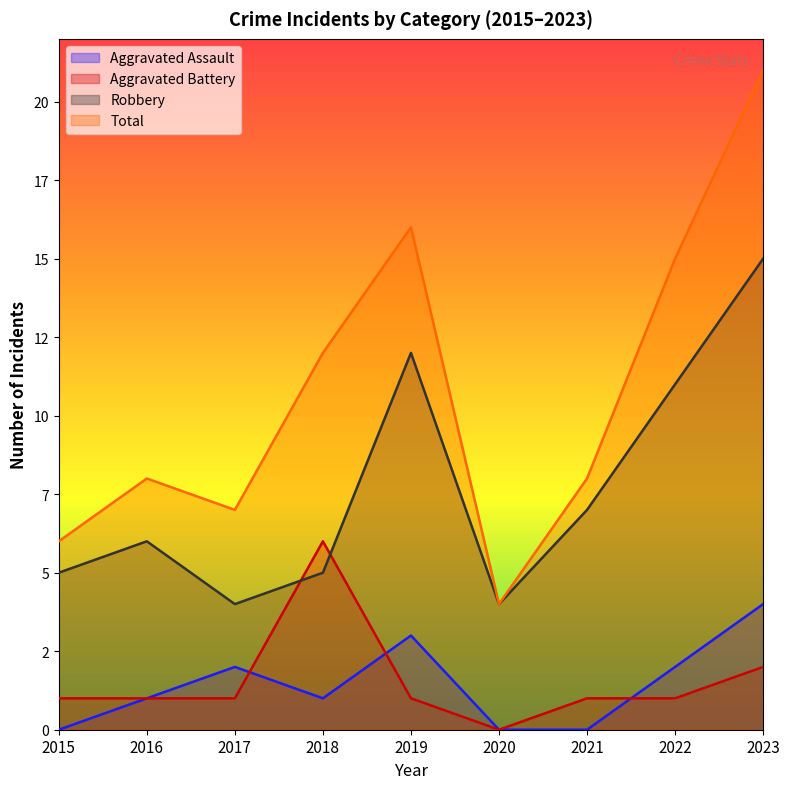

Between 2018 and 2022, which series saw the biggest shift?

Robbery